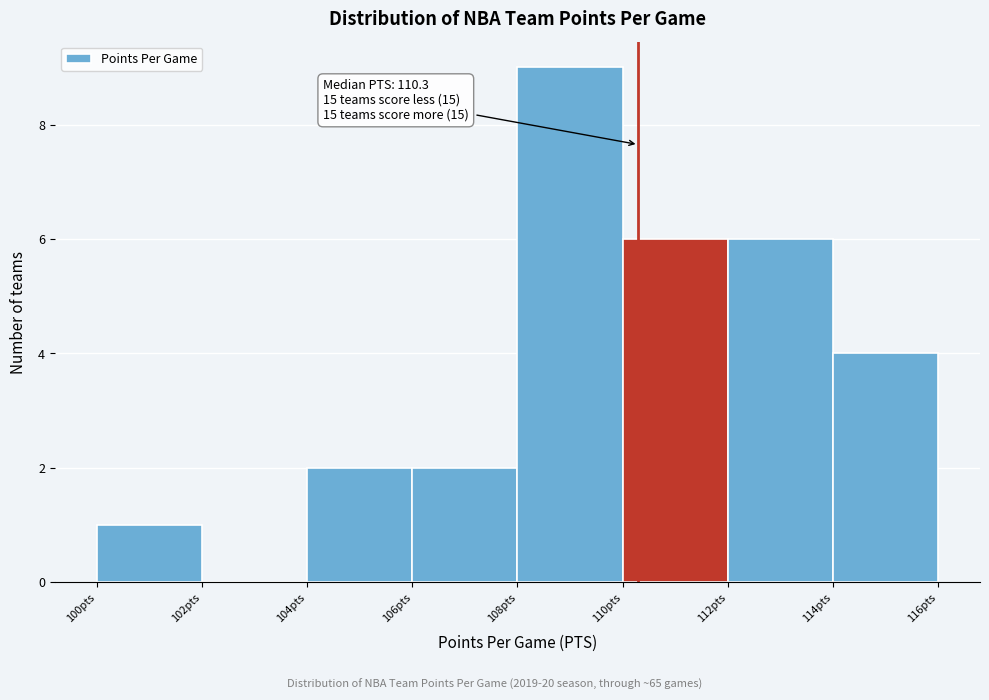

Over which range of the x-axis is the bar tallest?

108 to 110